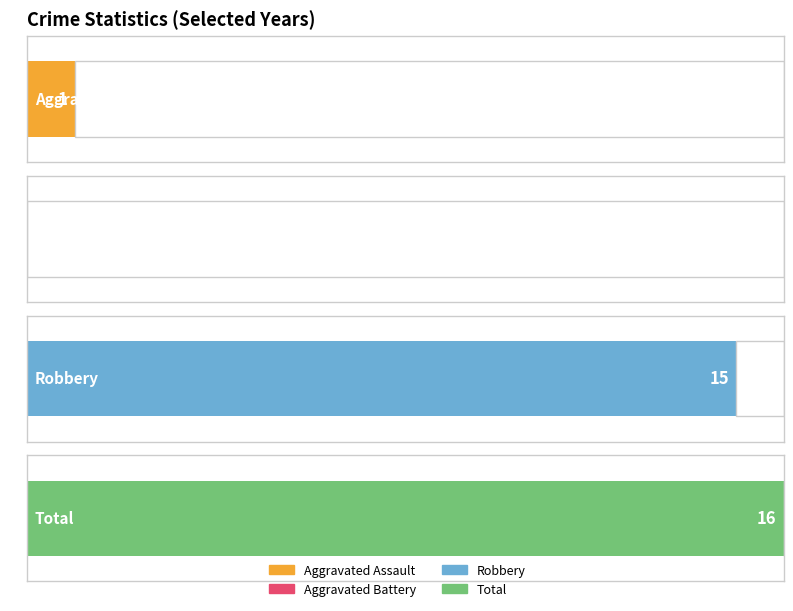

Does the chart contain any negative values?

No